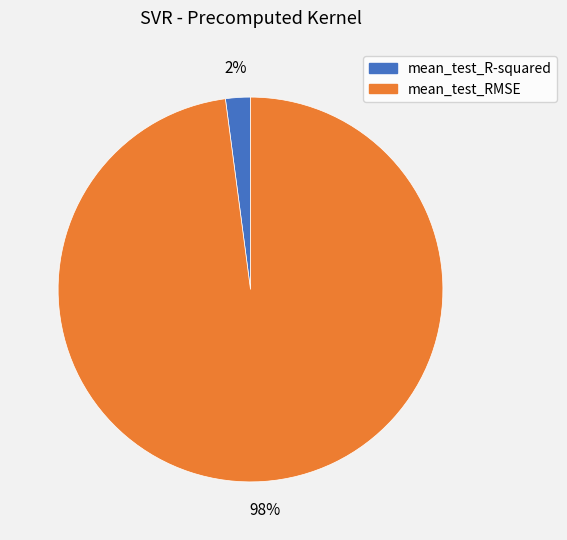

To the nearest percent, what percentage of the pie is mean_test_R-squared?

2%